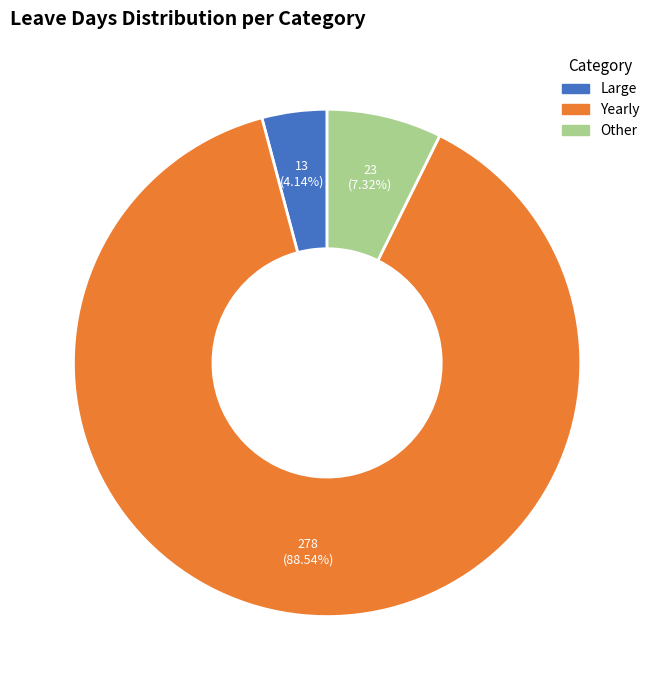

Is there a majority slice in this chart?

Yes